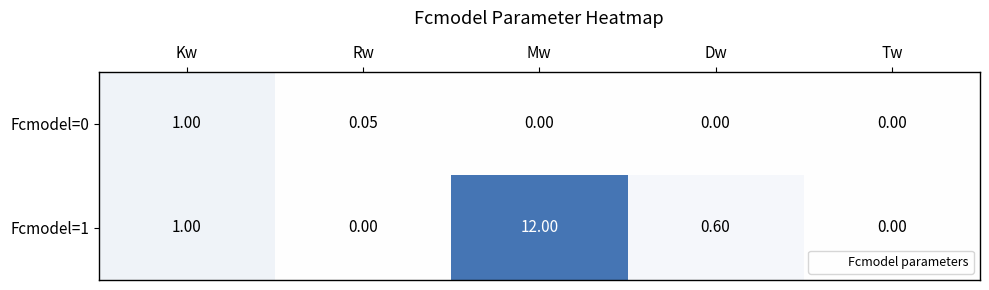

Is the value of Fcmodel=0 at Dw greater than the value of Fcmodel=1 at Kw?

No